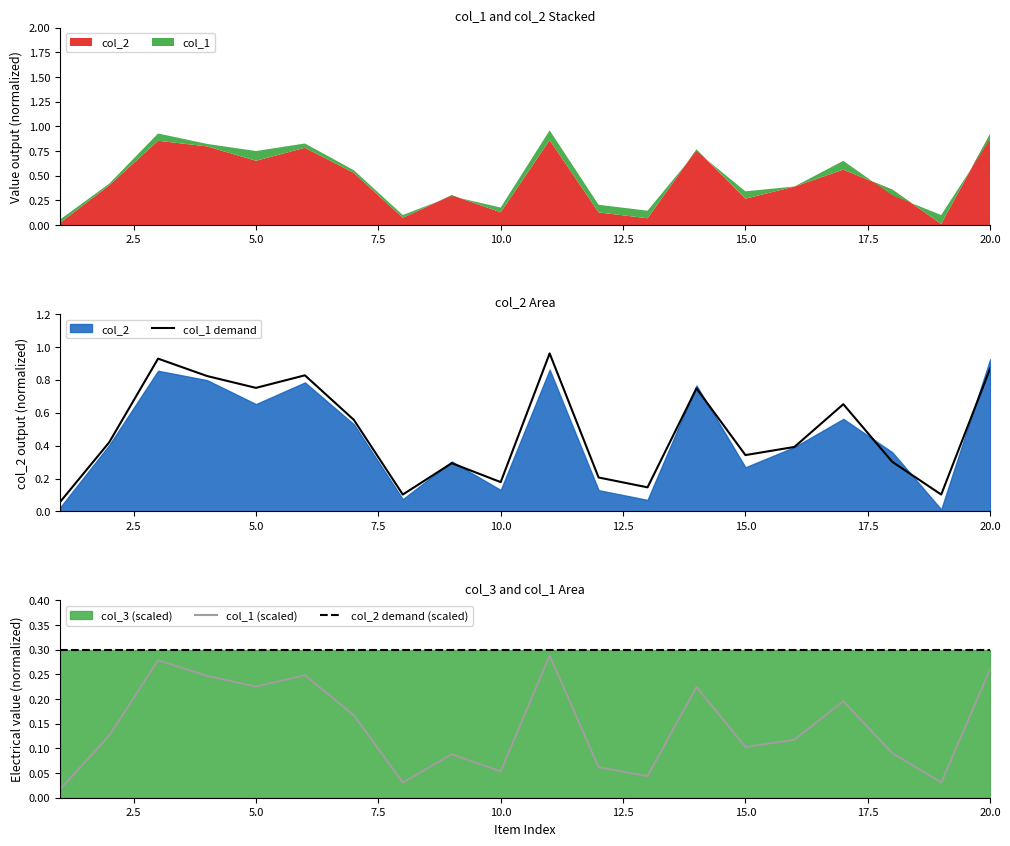

True or false: col_2 demand (scaled) and col_1 (scaled) intersect in this chart.

False